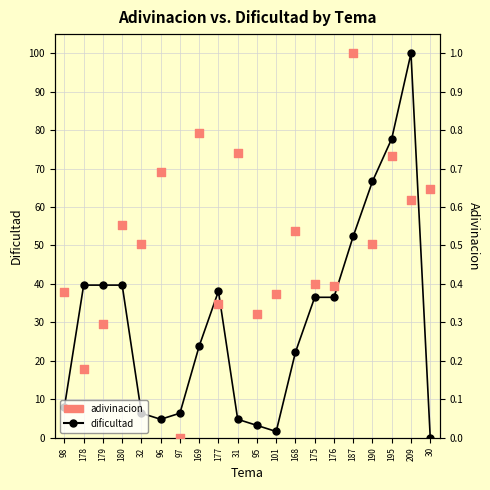

At which category is the sum across all series the highest?

209